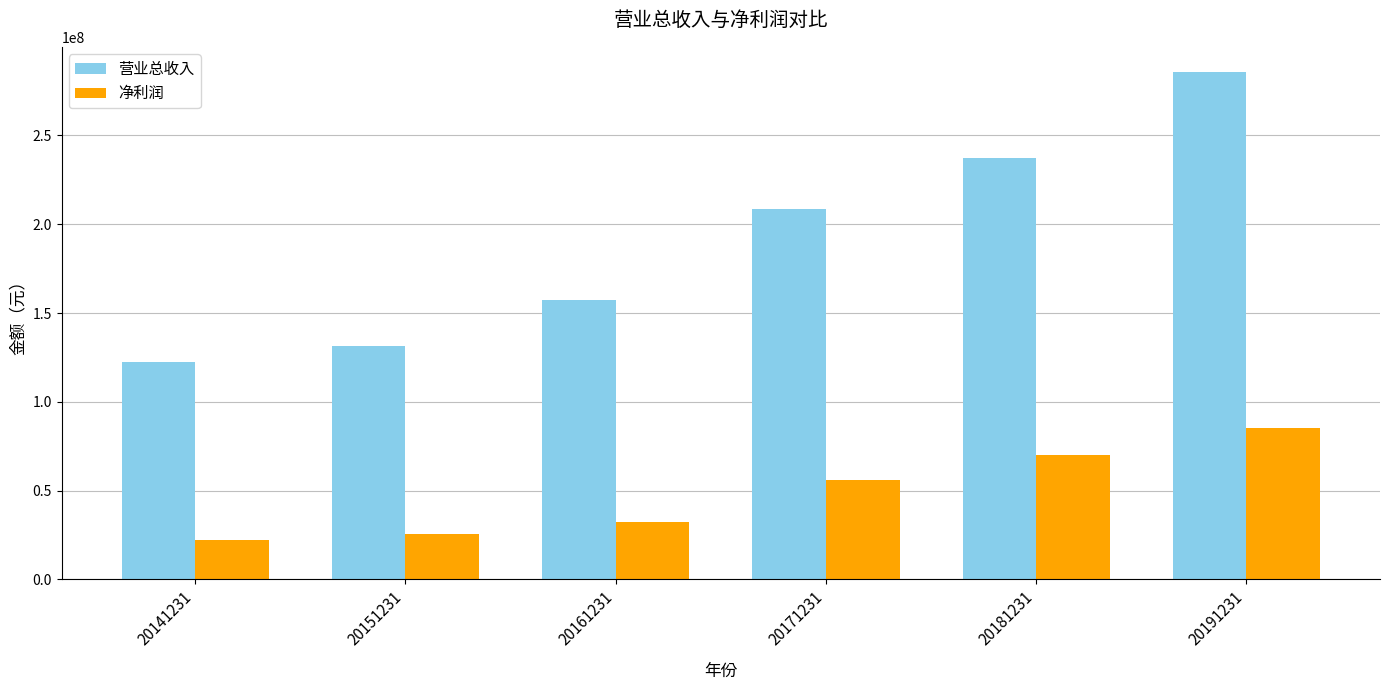

True or false: 净利润 has a value of 85272803.5 at 20191231.

True